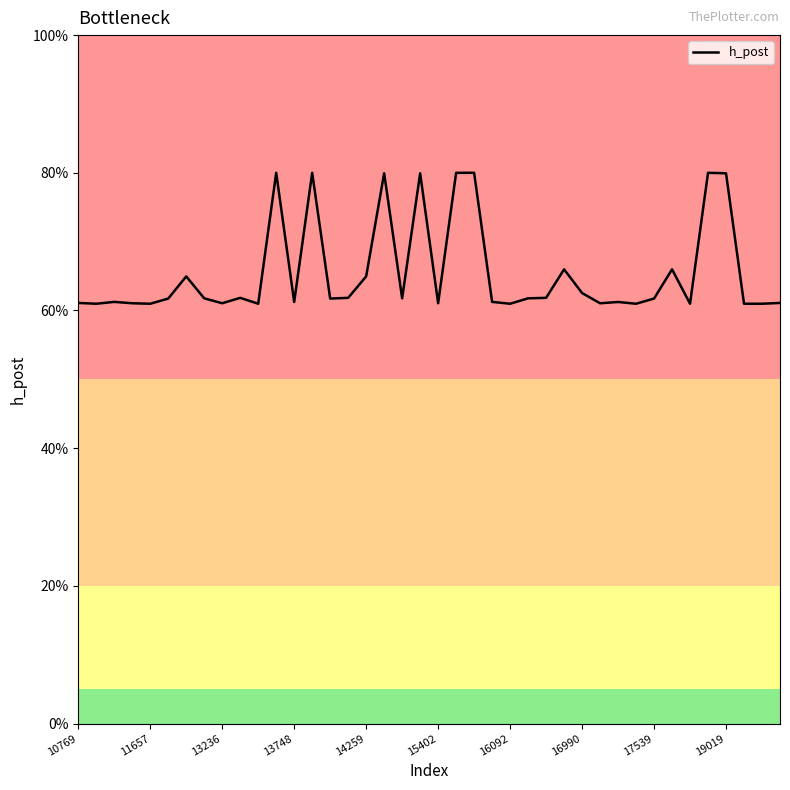

What is the value of the 31st point from the left?

0.6